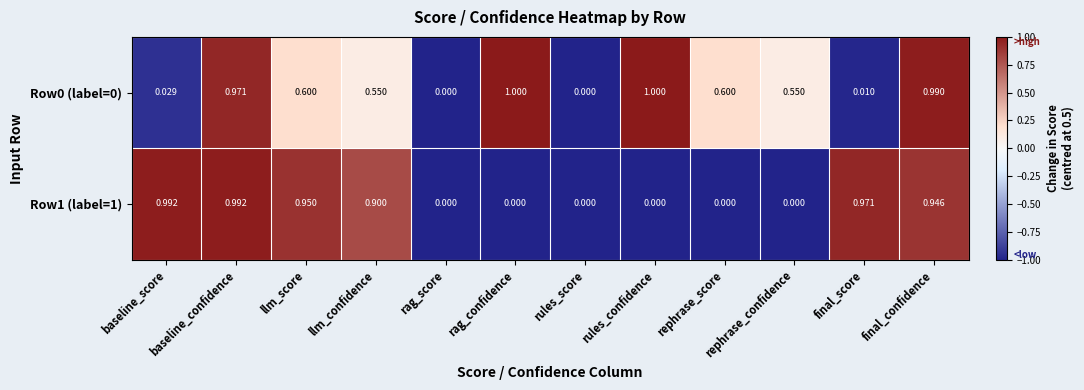

Is the value of Row0 (label=0) at final_confidence greater than the value of Row1 (label=1) at rephrase_score?

Yes